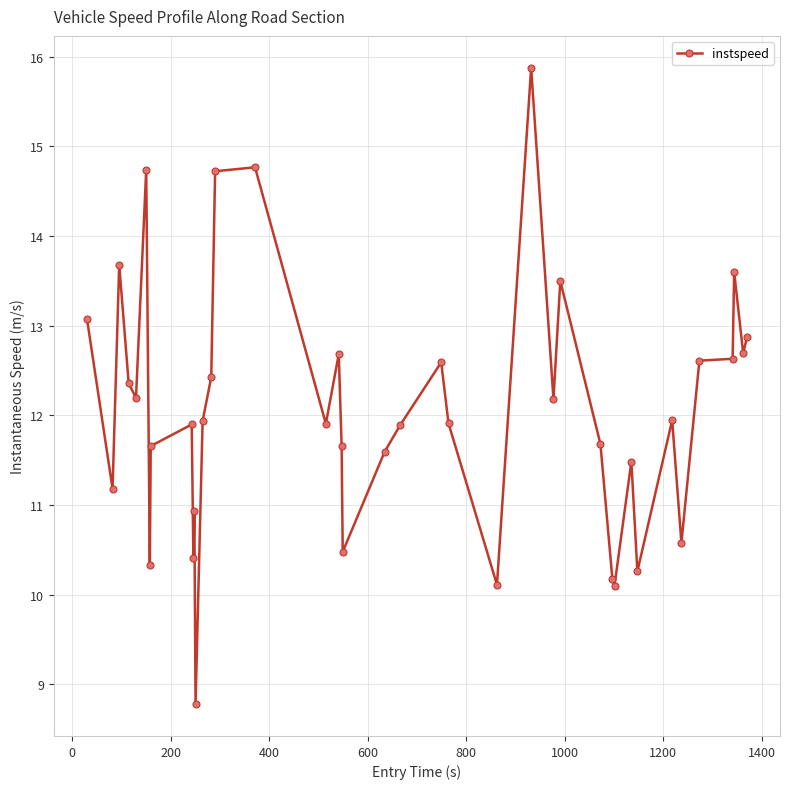

True or false: there are more than 1 points higher than both neighbors.

True